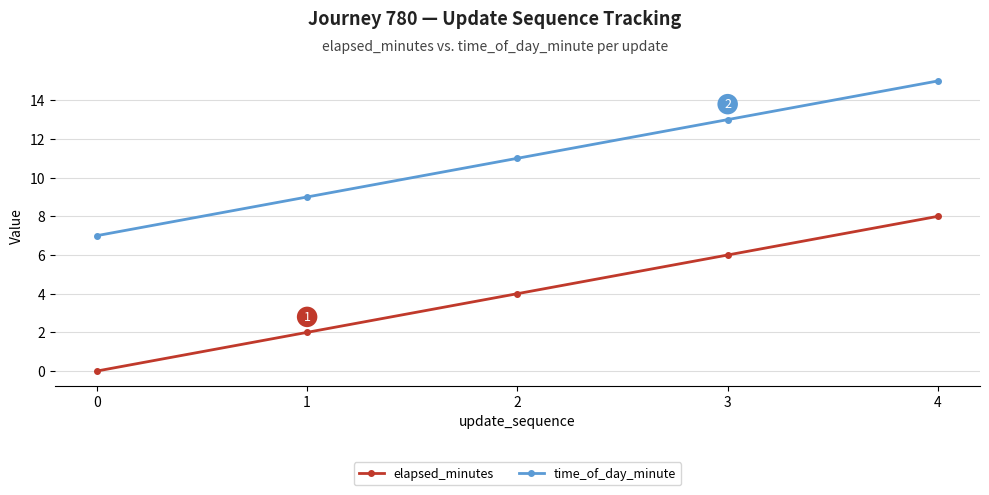

True or false: time_of_day_minute and elapsed_minutes intersect in this chart.

False